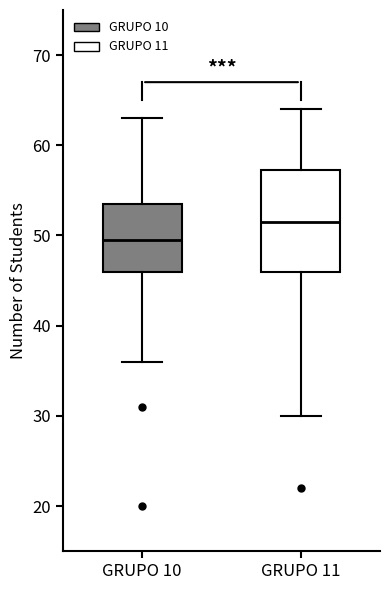

Reading left to right, read every box against the y-axis: the position of its median line, the range the box covers, and the ends of its whiskers. The values are not printed on the chart, so give them approximately, as read against the axis.

GRUPO 10: median 50, box 46 to 54, whiskers 36 to 63
GRUPO 11: median 52, box 46 to 57, whiskers 30 to 64